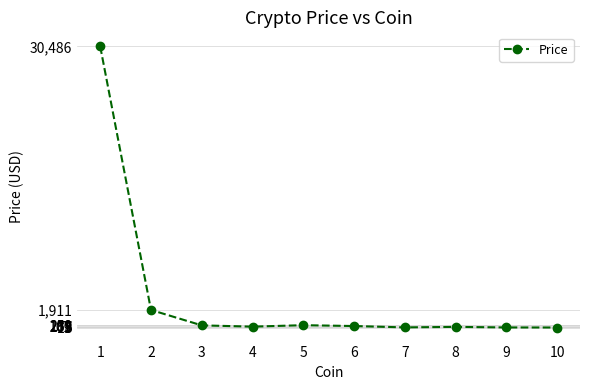

What is the greatest value displayed?

30485.9